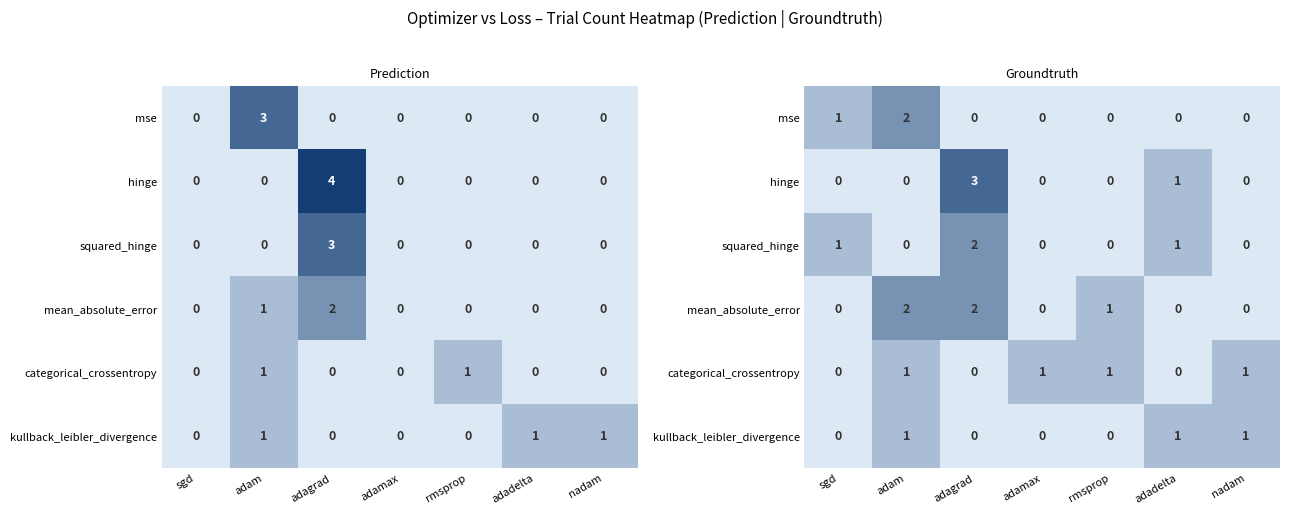

The value of hinge at adadelta is 2. True or false?

False